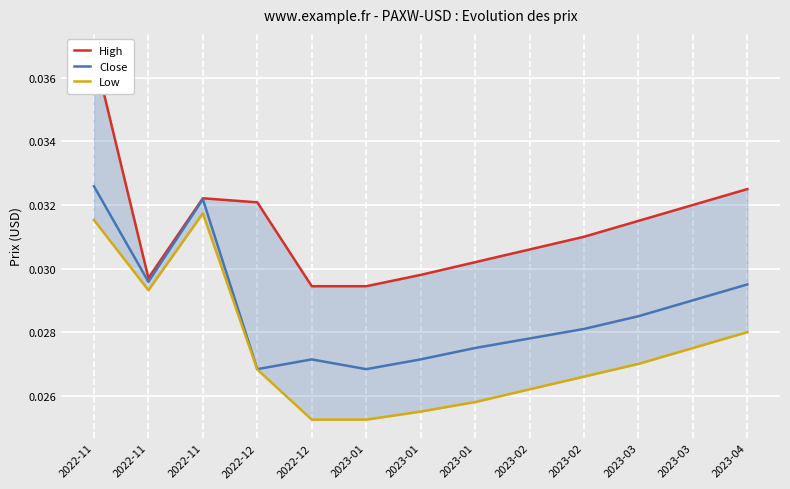

How many lines are shown in the chart?

3